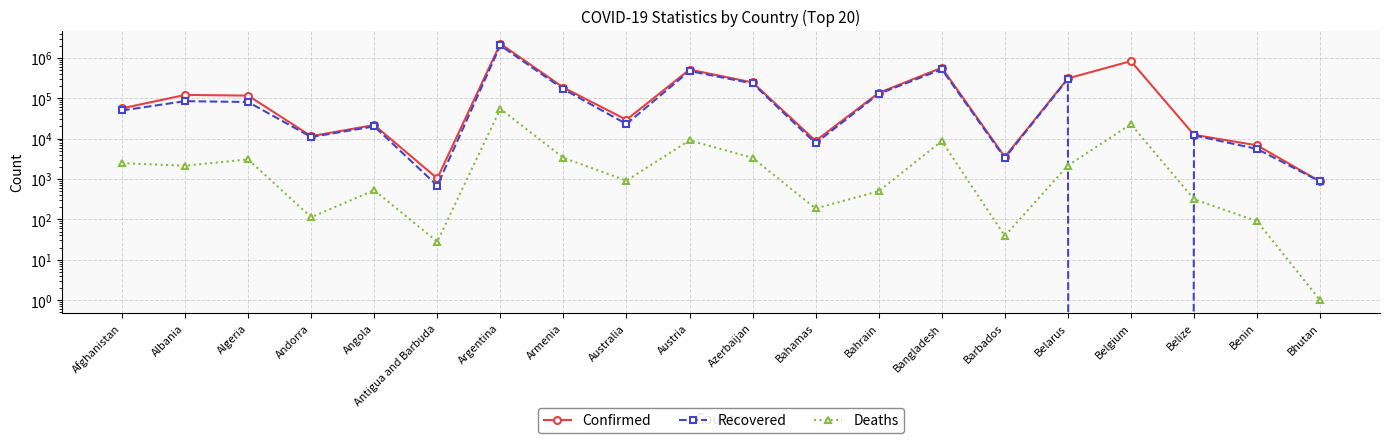

What is the sum of the Recovered values at Australia and Albania?

107593